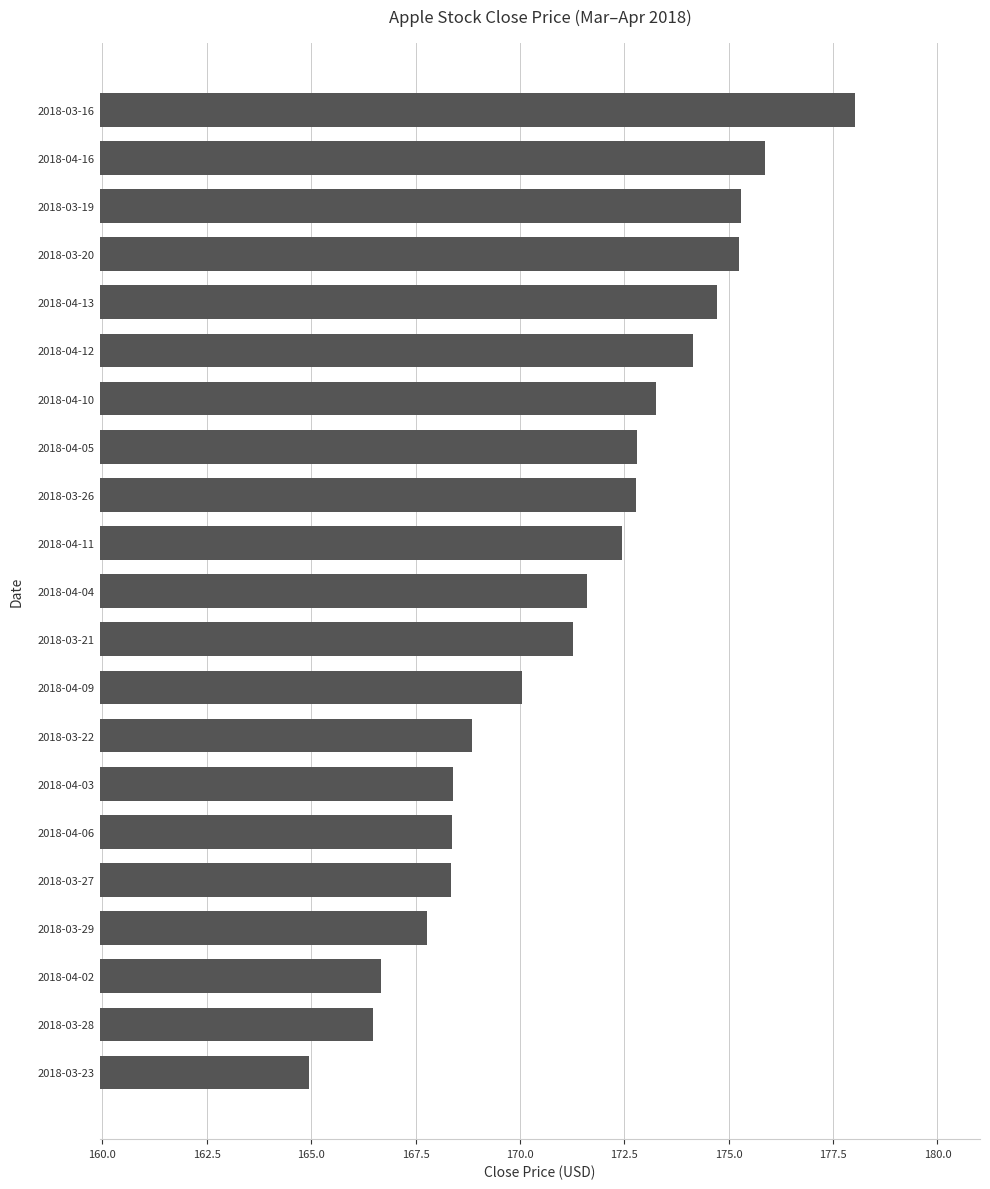

The value at 2018-03-20 is 289.3. True or false?

False